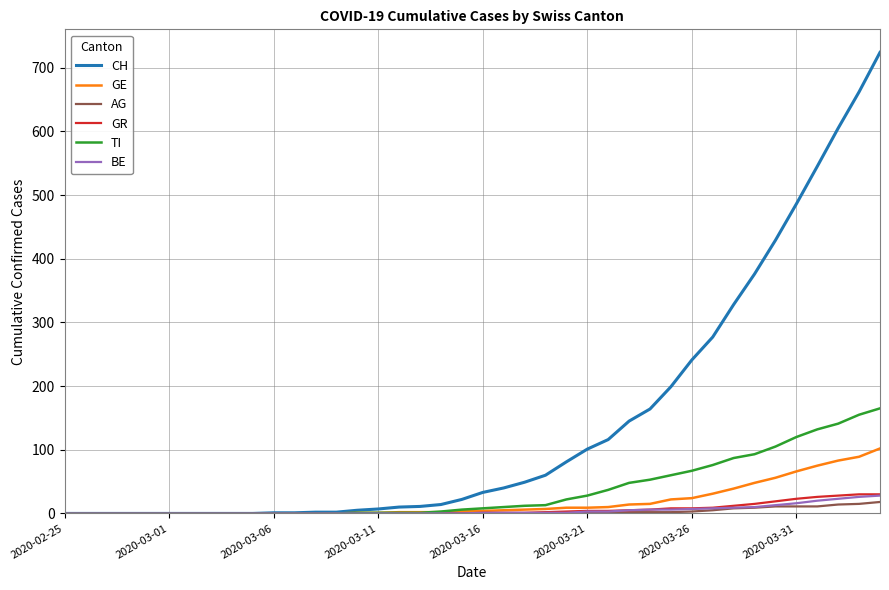

Which series has the largest range (max minus min)?

CH